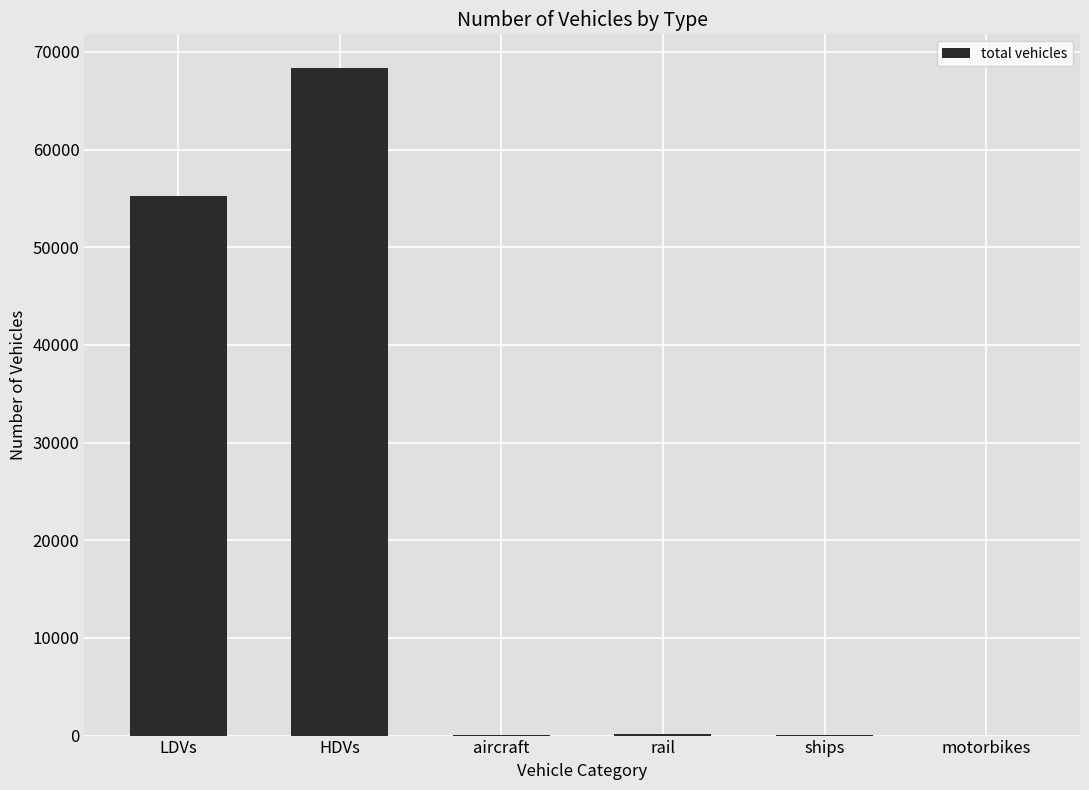

True or false: the data shows 68386 at HDVs.

True